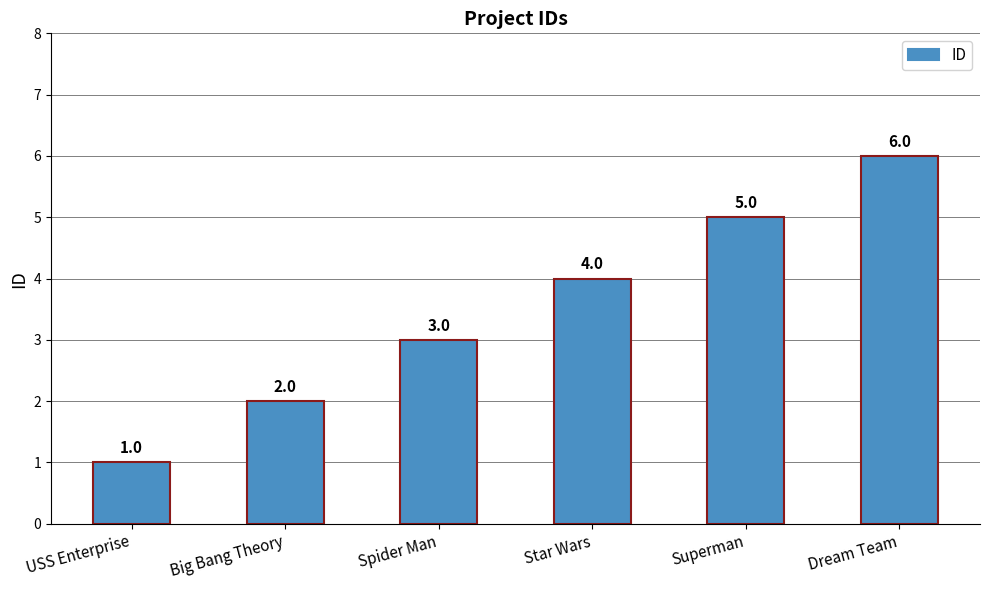

What is the change in value from Star Wars to Dream Team?

+2